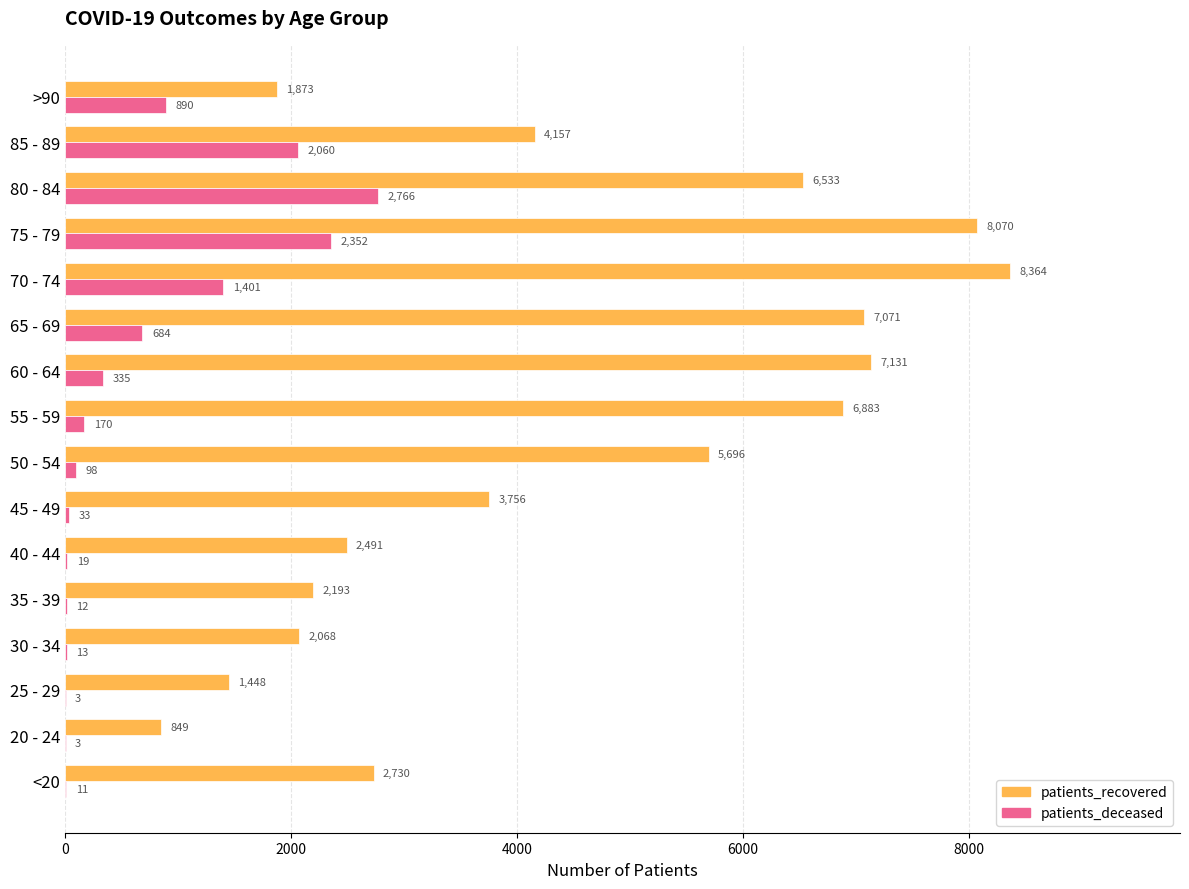

What is the sum of all patients_recovered values?

71313